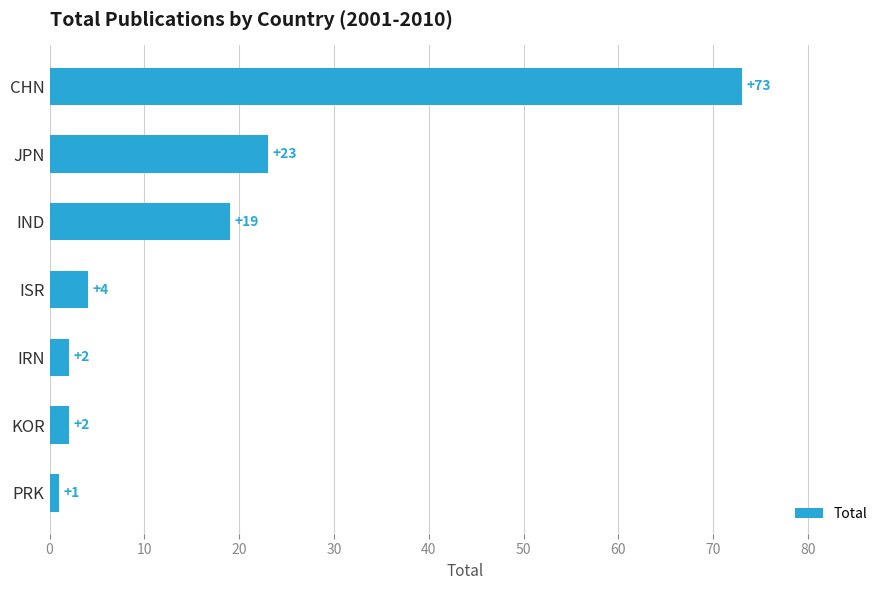

What is the sum of all values?

124